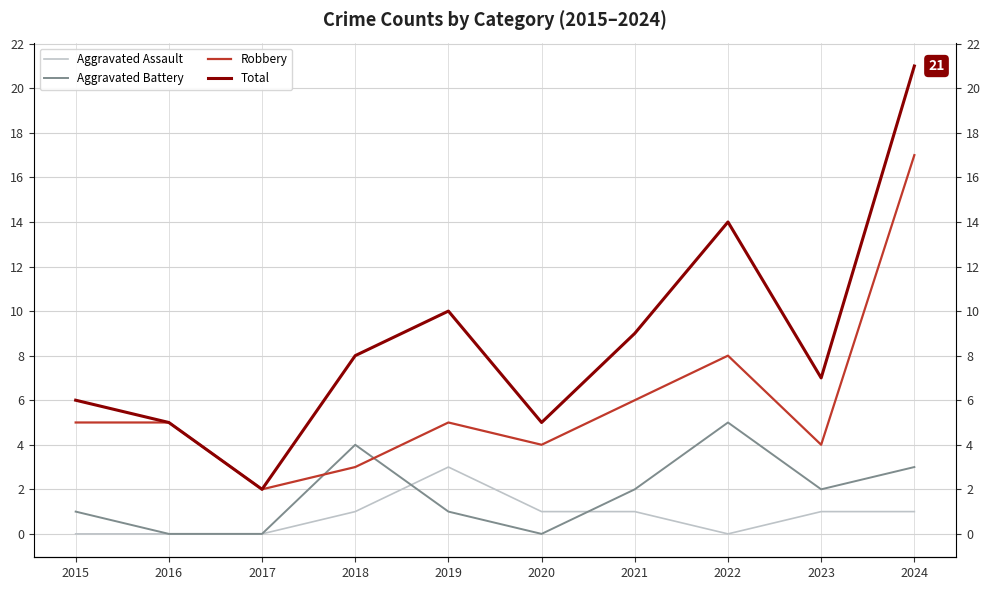

Which series has the largest total across all categories?

Total